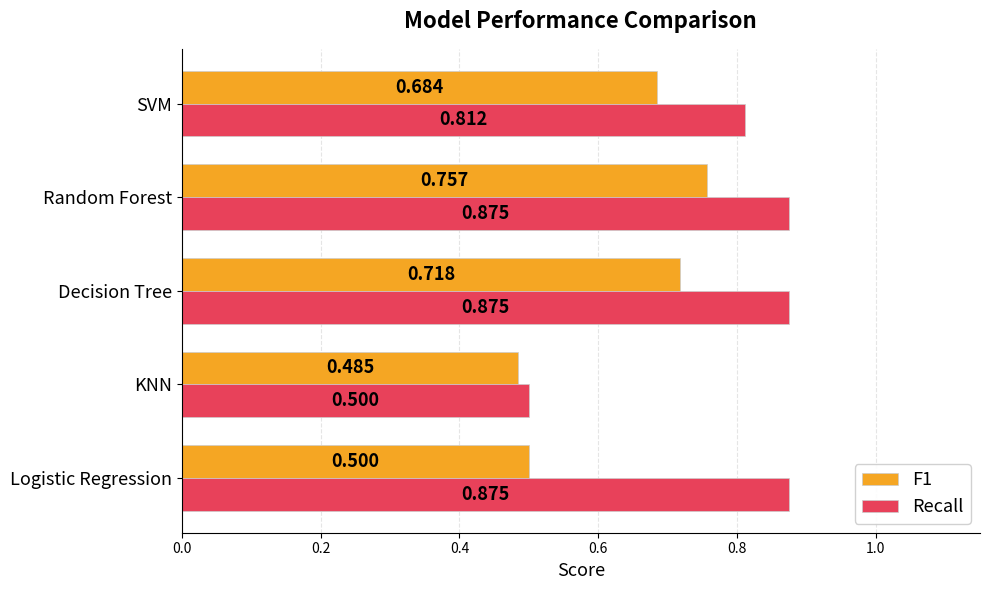

Which series changed the most between KNN and Random Forest?

Recall